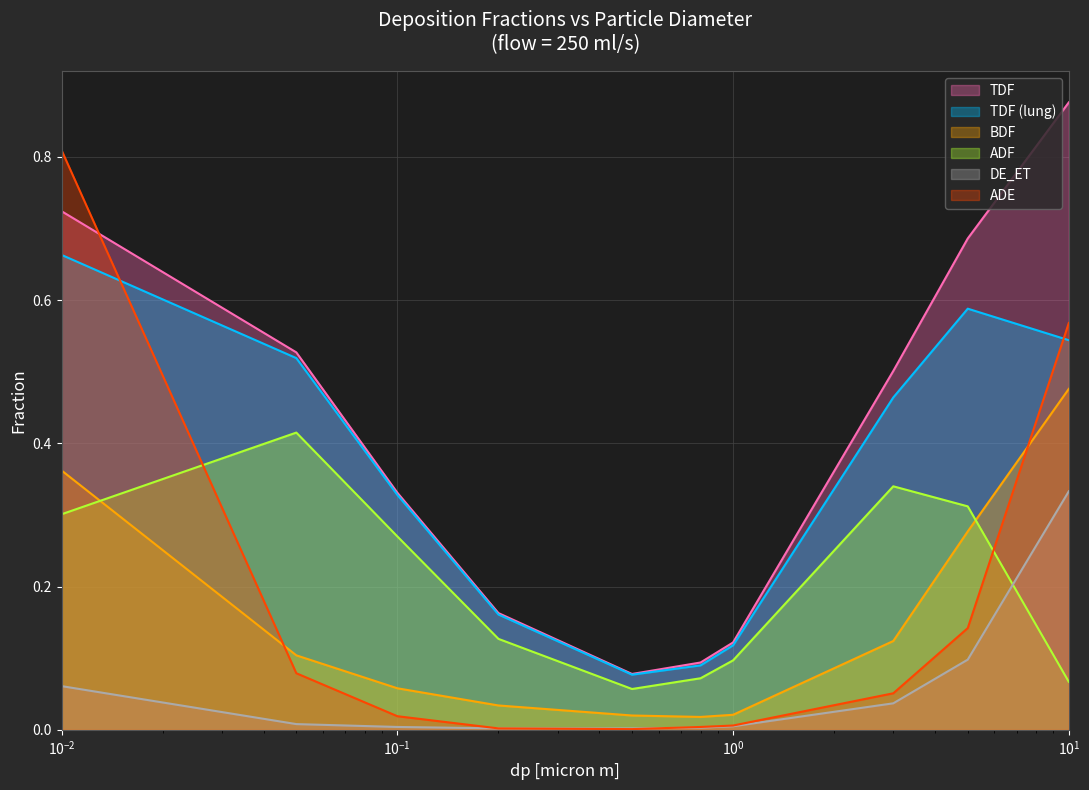

Which series has the largest total across all categories?

TDF